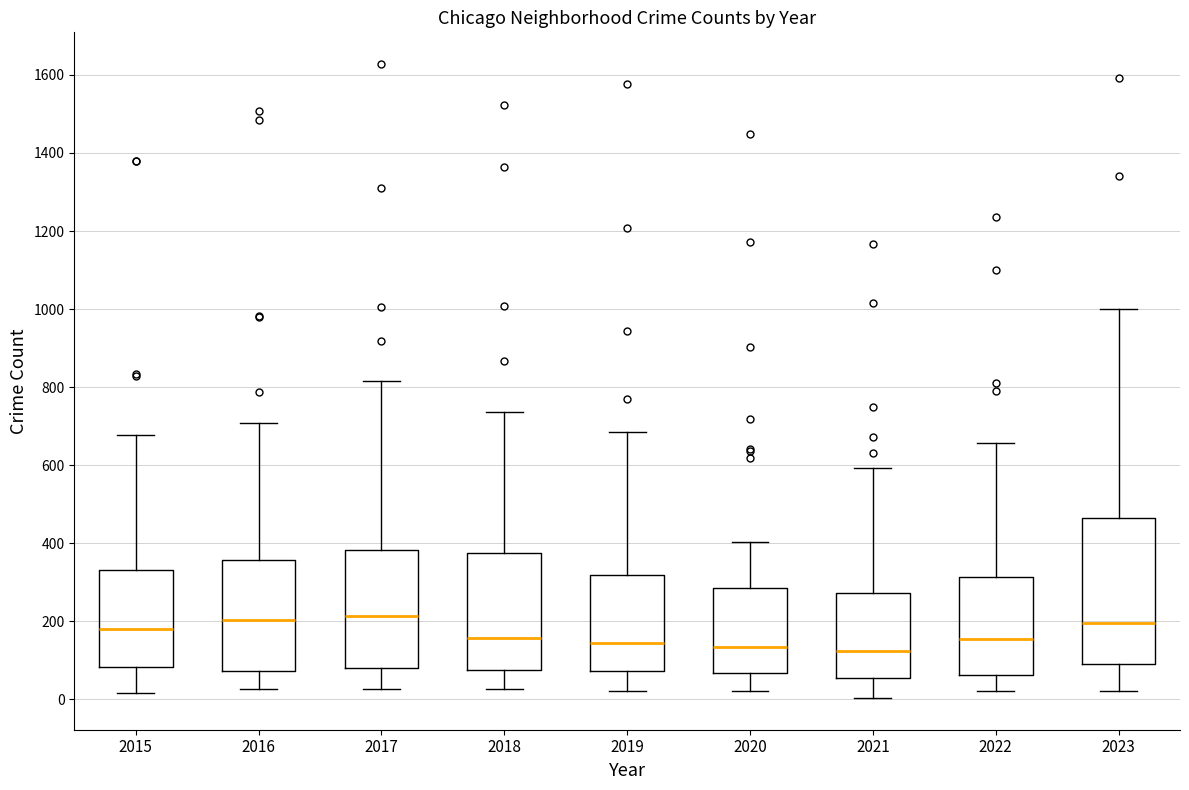

Reading left to right, transcribe this box plot: for each box, give where its median line is, the range the box spans, and where its two whiskers end, as read against the y-axis. The values are not printed on the chart, so give them approximately, as read against the axis.

2015: median 180, box 80 to 340, whiskers 20 to 680
2016: median 200, box 80 to 360, whiskers 20 to 700
2017: median 220, box 80 to 380, whiskers 20 to 820
2018: median 160, box 80 to 380, whiskers 20 to 740
2019: median 140, box 80 to 320, whiskers 20 to 680
2020: median 140, box 60 to 280, whiskers 20 to 400
2021: median 120, box 60 to 280, whiskers 0 to 600
2022: median 160, box 60 to 320, whiskers 20 to 660
2023: median 200, box 100 to 460, whiskers 20 to 1000